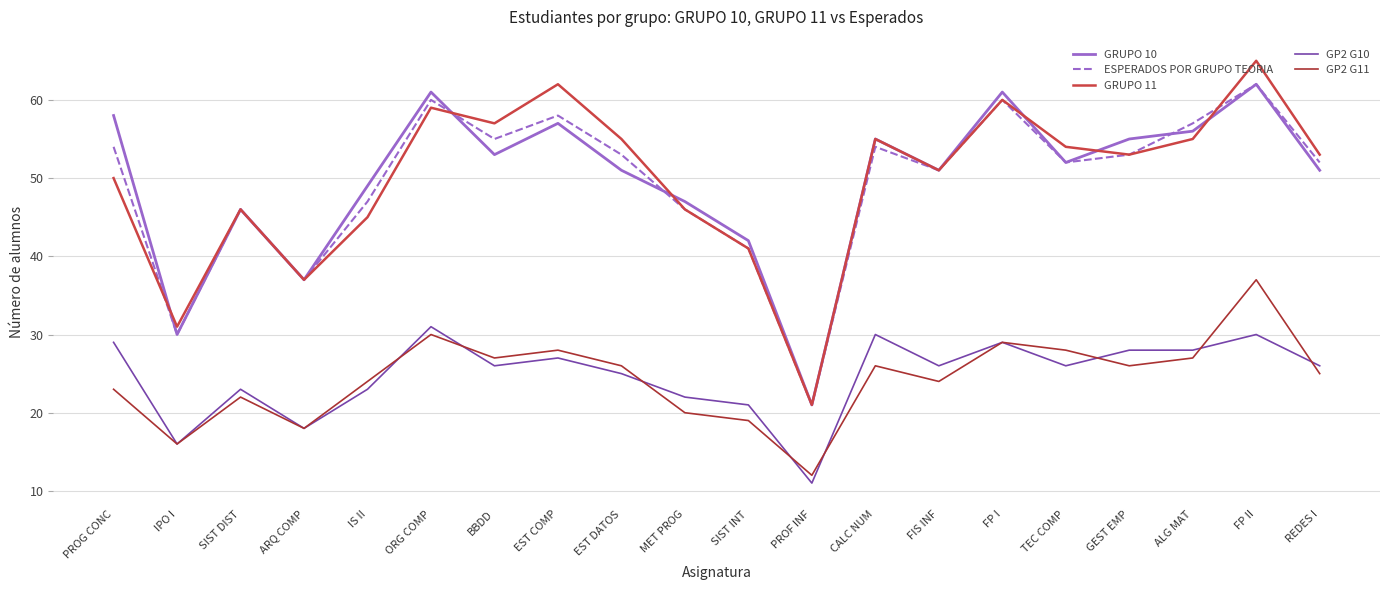

What position from the right is IS II?

16